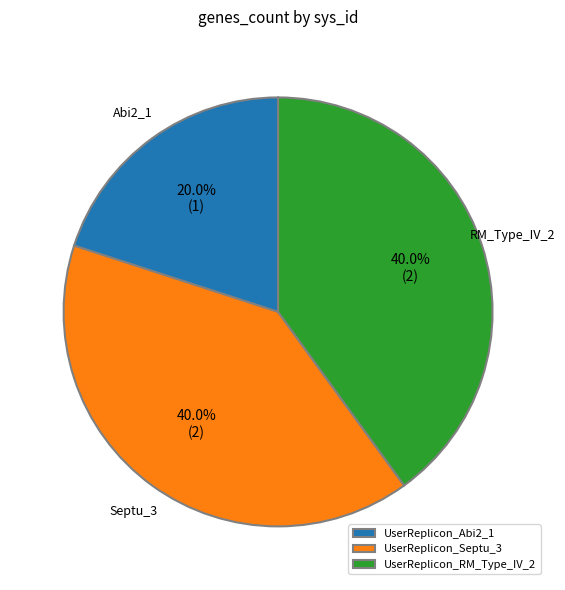

How many segments does this pie chart have?

3